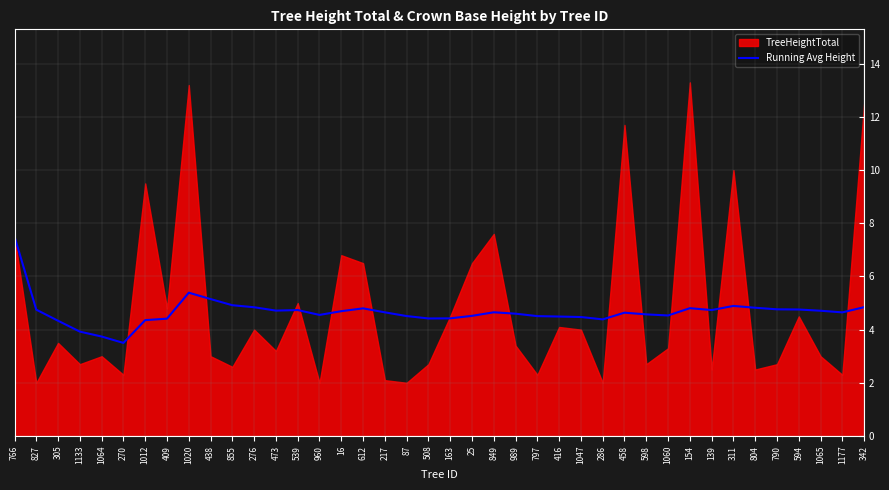

Where is the data nearest to the value 5?

855